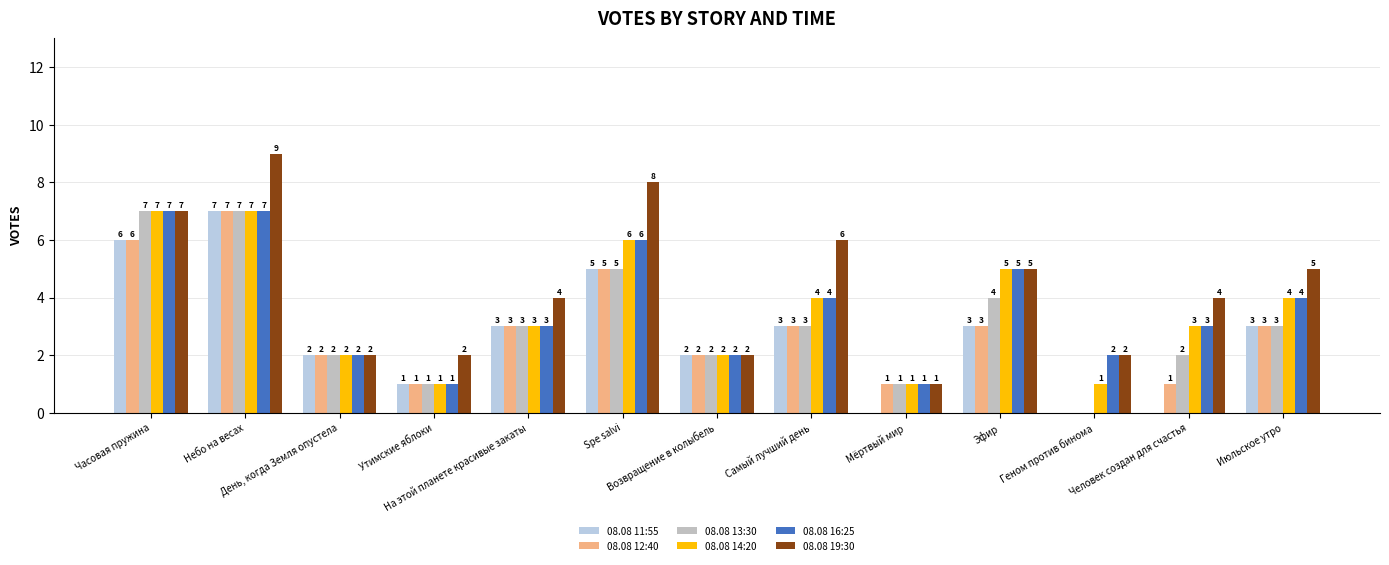

True or false: 08.08 14:20 has a value of 4 at Spe salvi.

False